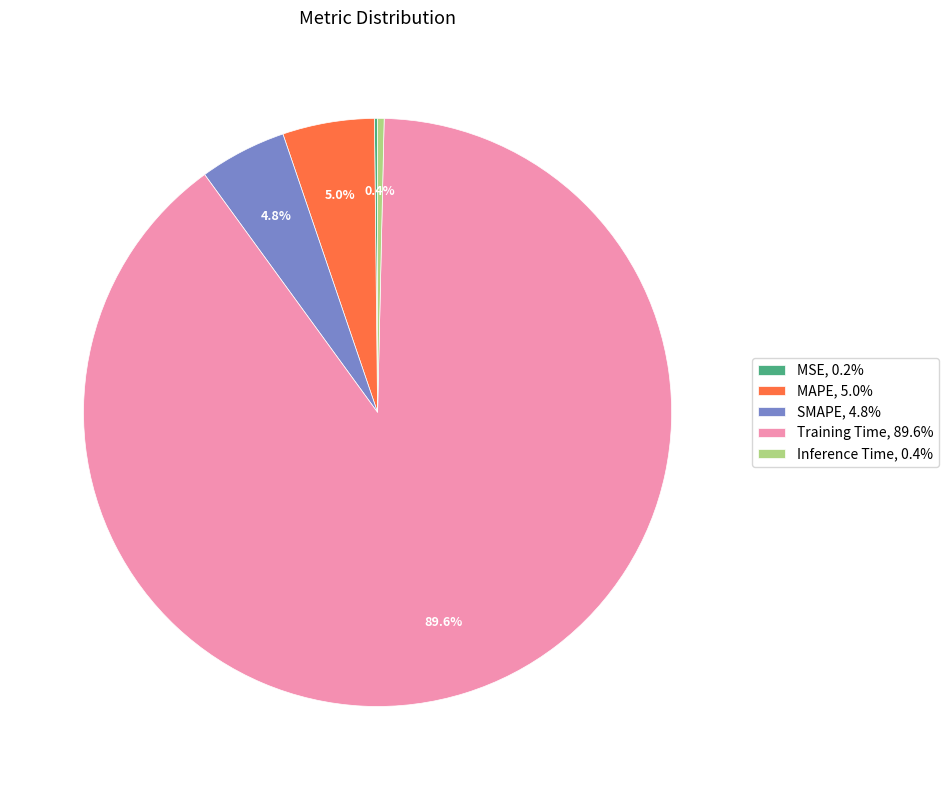

To the nearest percent, what percentage of the pie is SMAPE?

5%